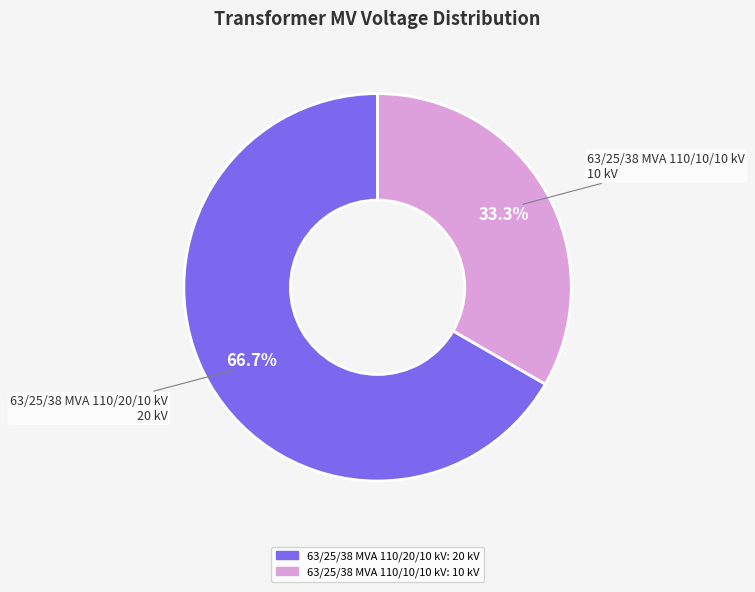

True or false: 63/25/38 MVA 110/10/10 kV accounts for 33% of the total.

True